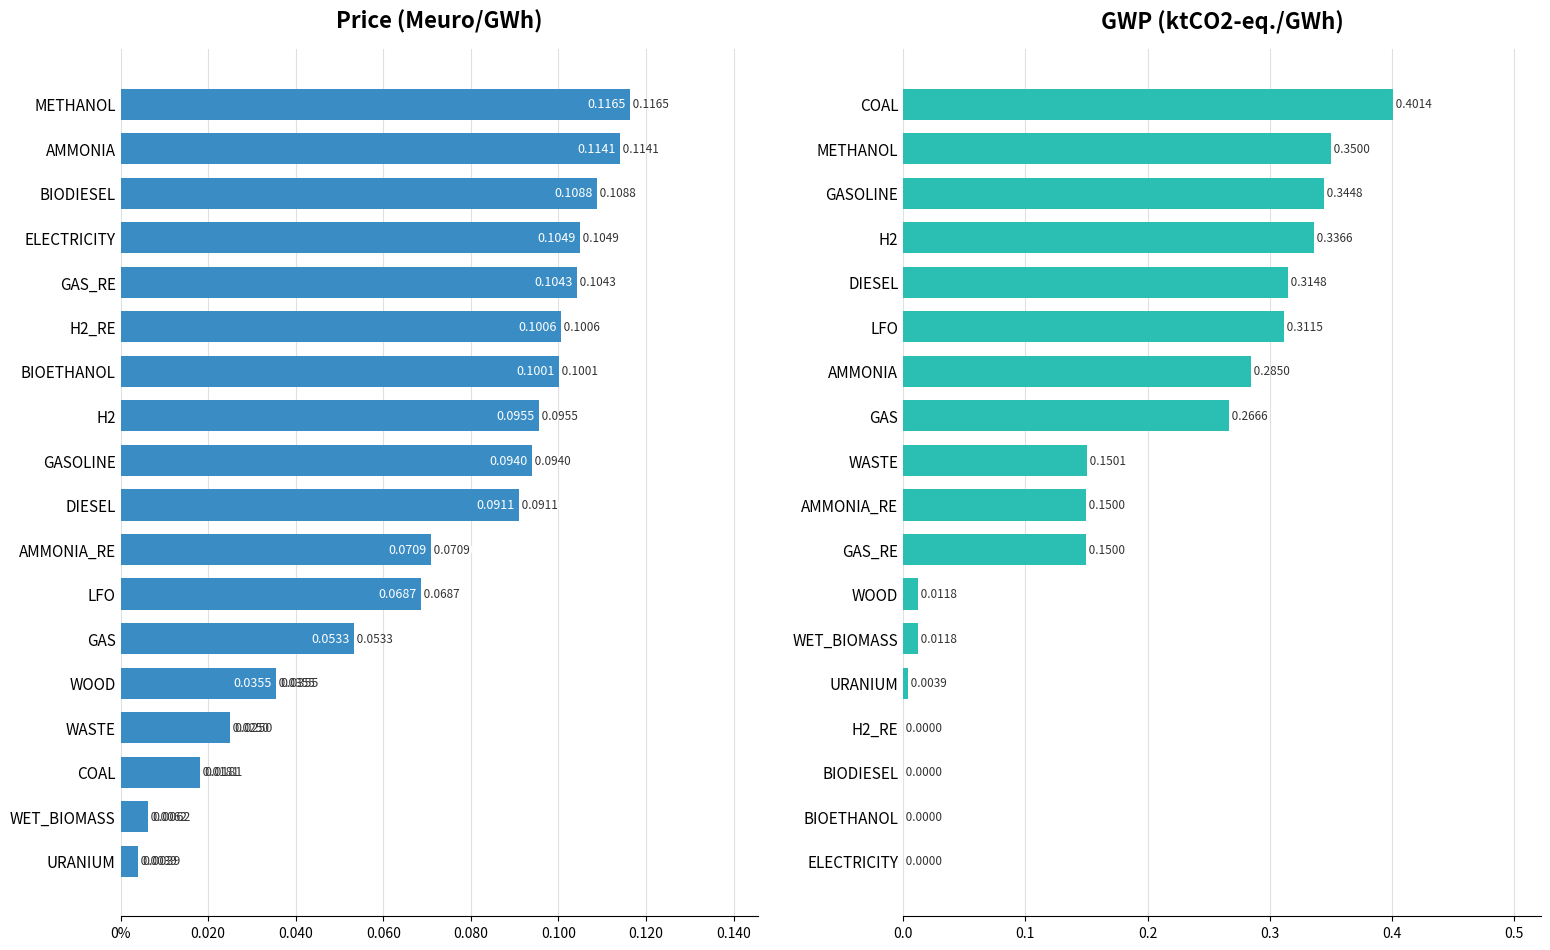

Between 0.020 and 0.100, which series saw the biggest shift?

GWP (ktCO2-eq./GWh)